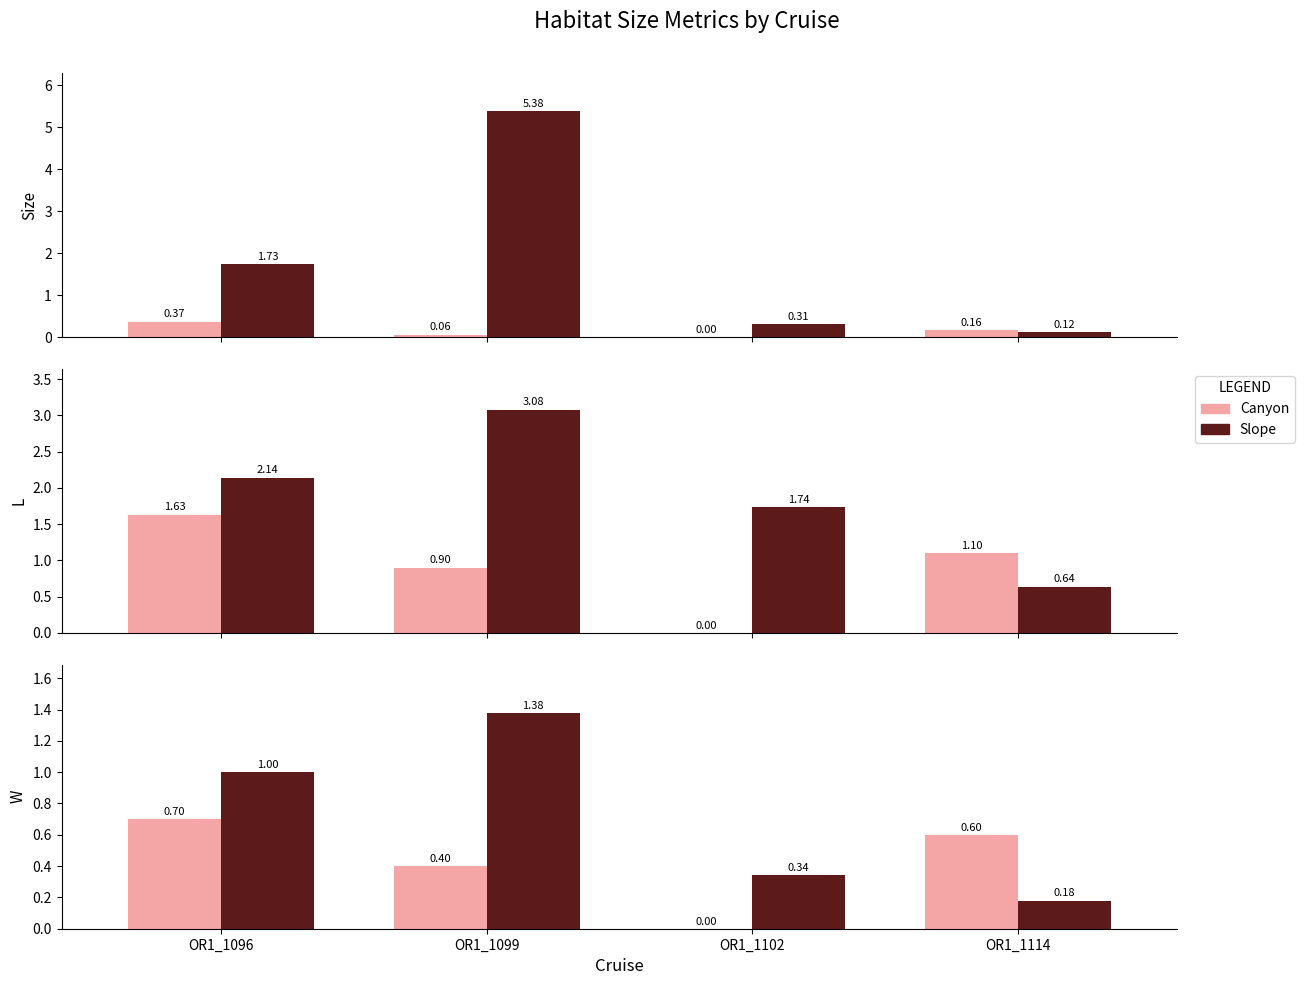

Count the Canyon values in the range 0 to 1.

4